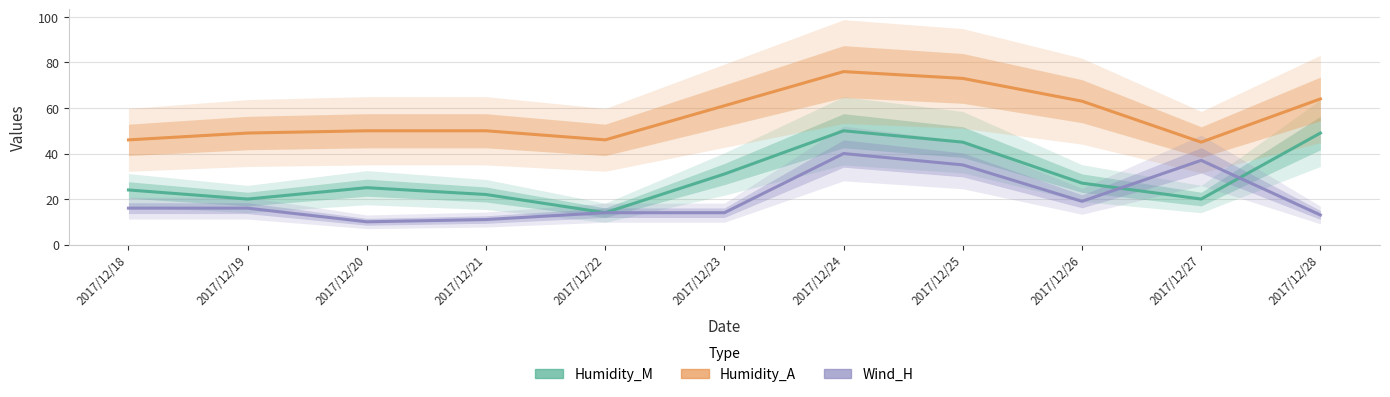

In Wind_H, how many points are higher than both neighbors (excluding endpoints)?

2